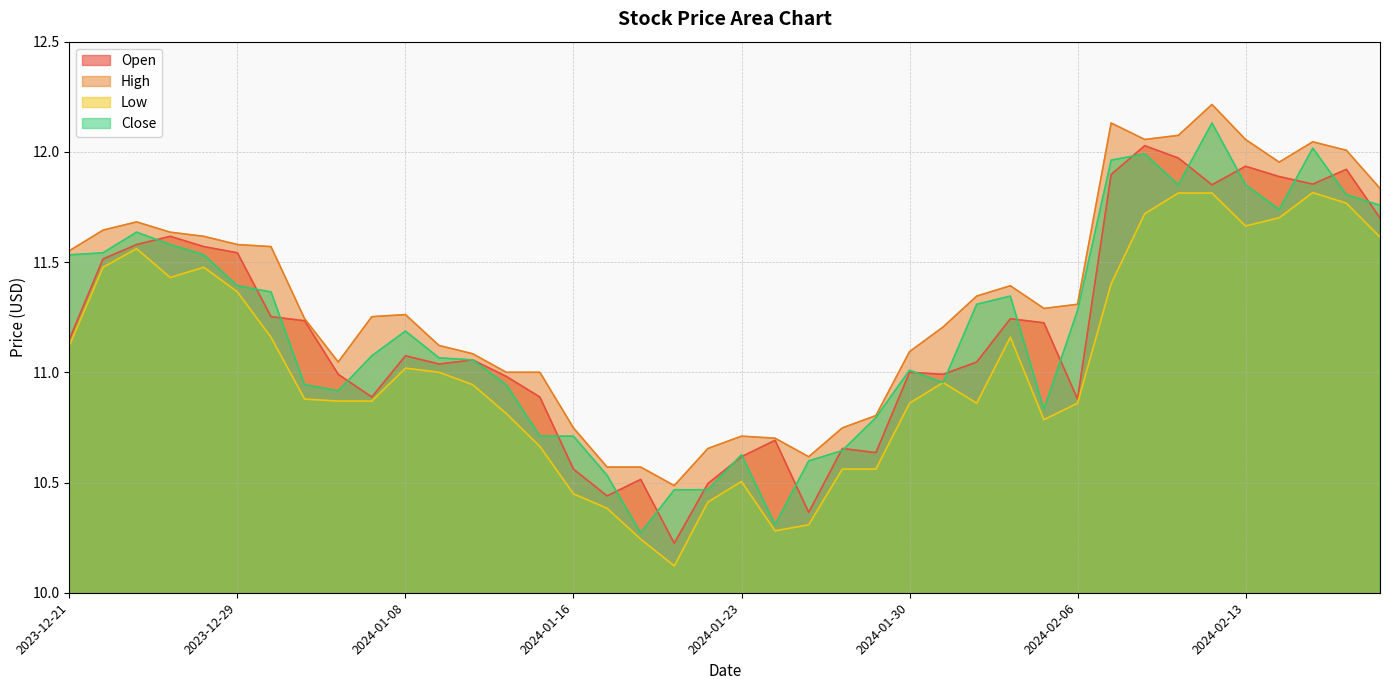

Reading left to right, transcribe all the data shown in this chart.

Open: 11.1	11.5	11.6	11.6	11.6	11.5	11.3	11.2	11.0	10.9	11.1	11.0	11.1	11.0	10.9	10.6	10.4	10.5	10.2	10.5	10.6	10.7	10.4	10.7	10.6	11.0	11.0	11.0	11.2	11.2	10.9	11.9	12.0	12.0	11.9	11.9	11.9	11.9	11.9	11.7
High: 11.6	11.6	11.7	11.6	11.6	11.6	11.6	11.2	11.0	11.3	11.3	11.1	11.1	11.0	11.0	10.7	10.6	10.6	10.5	10.7	10.7	10.7	10.6	10.7	10.8	11.1	11.2	11.3	11.4	11.3	11.3	12.1	12.1	12.1	12.2	12.1	12.0	12.0	12.0	11.8
Low: 11.1	11.5	11.6	11.4	11.5	11.4	11.2	10.9	10.9	10.9	11.0	11.0	10.9	10.8	10.7	10.4	10.4	10.2	10.1	10.4	10.5	10.3	10.3	10.6	10.6	10.9	11.0	10.9	11.2	10.8	10.9	11.4	11.7	11.8	11.8	11.7	11.7	11.8	11.8	11.6
Close: 11.5	11.5	11.6	11.6	11.5	11.4	11.4	10.9	10.9	11.1	11.2	11.1	11.1	10.9	10.7	10.7	10.5	10.3	10.5	10.5	10.6	10.3	10.6	10.6	10.8	11.0	11.0	11.3	11.3	10.8	11.3	12.0	12.0	11.9	12.1	11.9	11.7	12.0	11.8	11.8